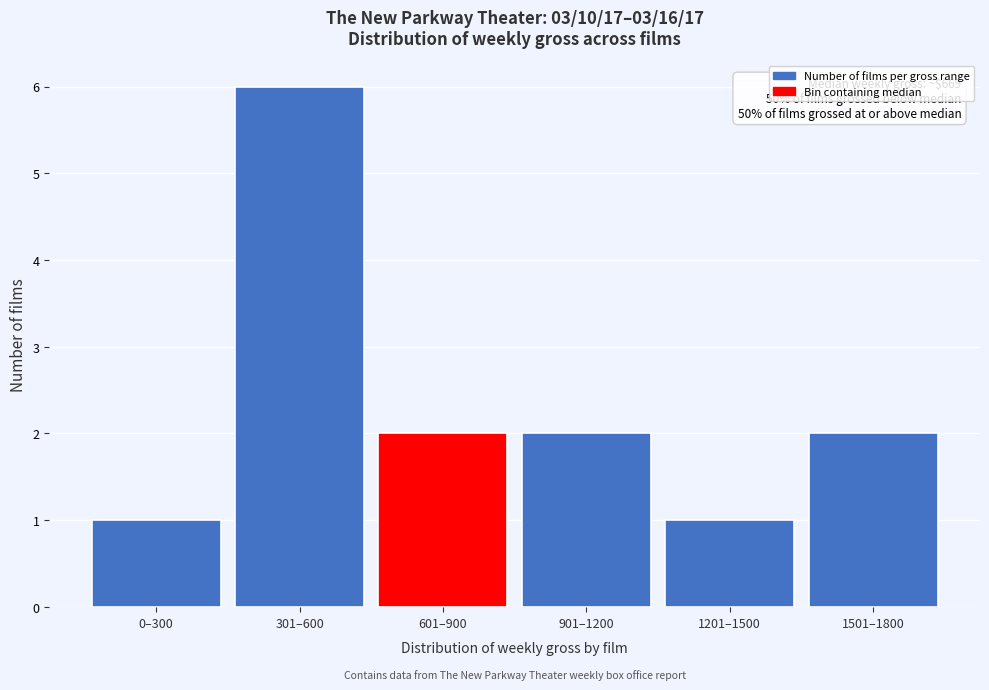

Reading left to right, what are all the values shown in this chart?

0–300=1	301–600=6	601–900=2	901–1200=2	1201–1500=1	1501–1800=2